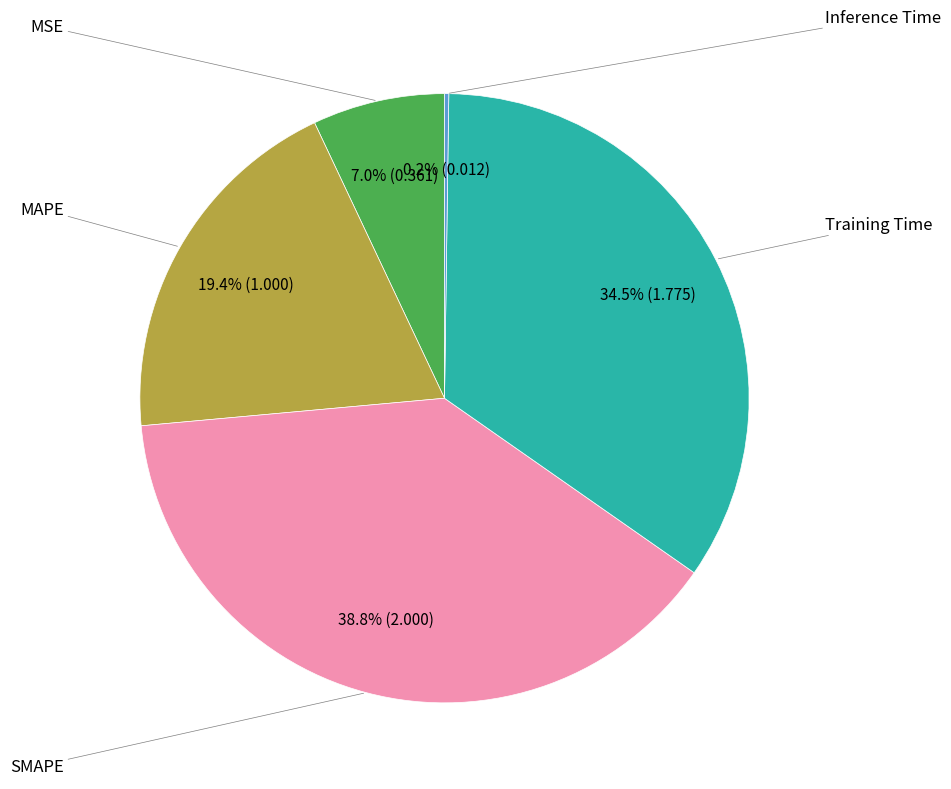

Is there a majority slice in this chart?

No